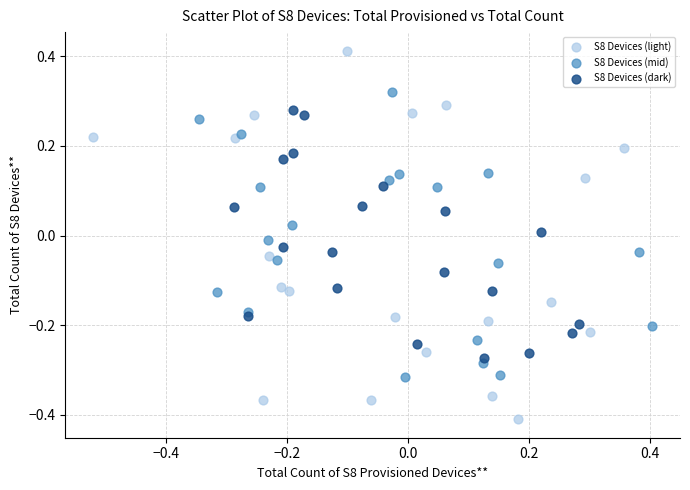

What are all the series names shown in the legend?

S8 Devices (light), S8 Devices (mid), S8 Devices (dark)